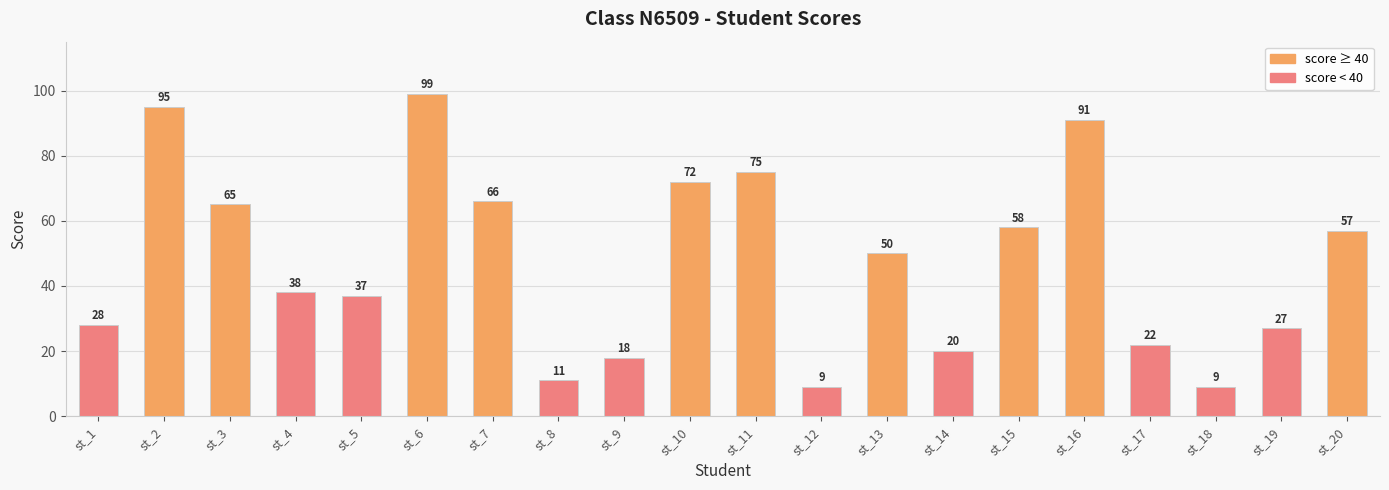

How many series are shown in this chart?

1